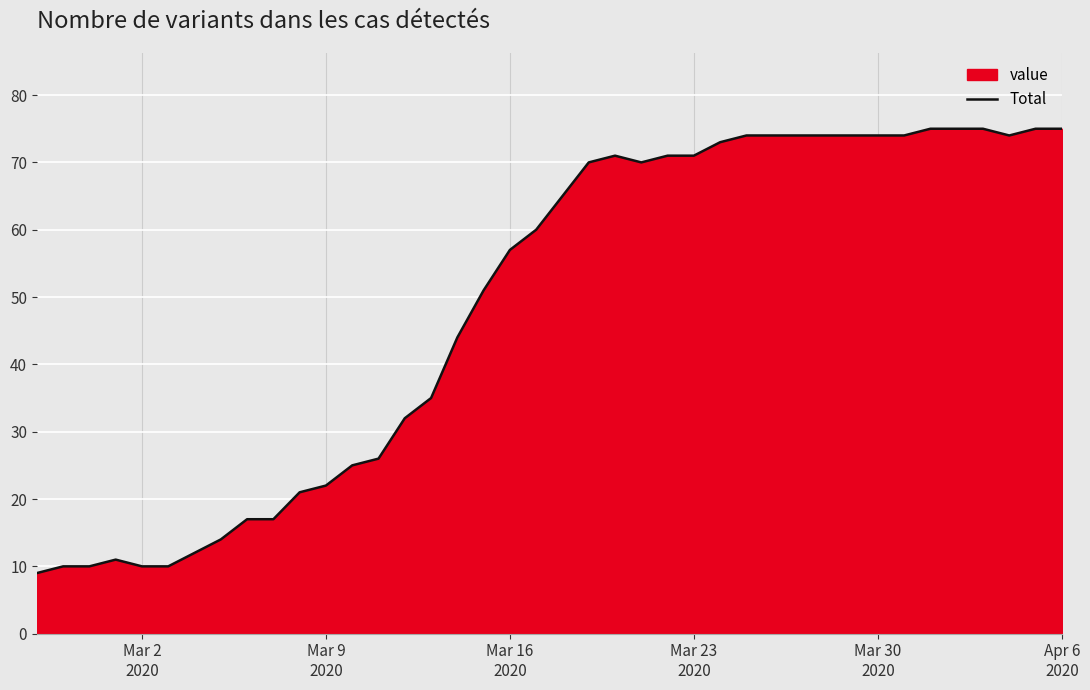

How many lines are shown in the chart?

1